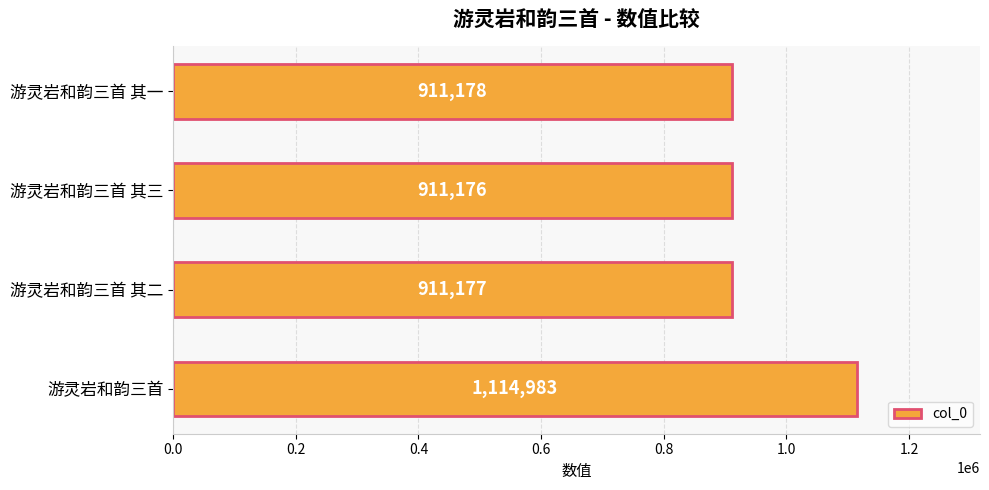

The chart shows a value of 1372807 at 游灵岩和韵三首 其三. True or false?

False